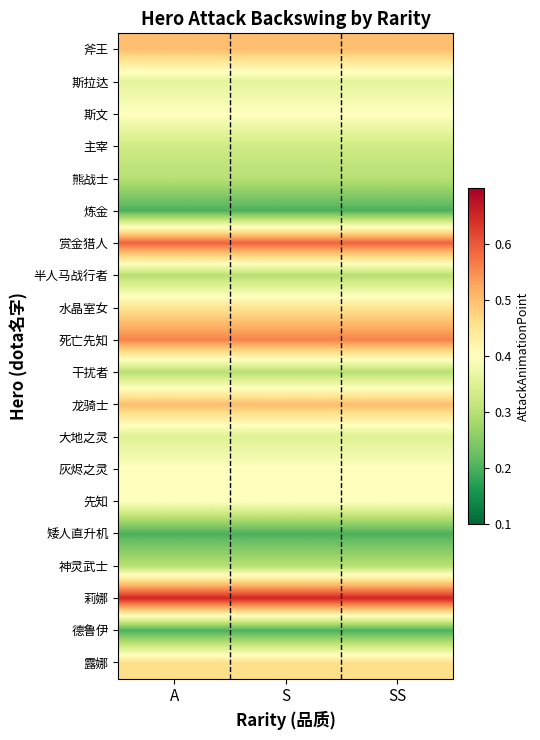

Rank the series by their maximum value, from highest to lowest.

莉娜, 赏金猎人, 死亡先知, 斧王, 龙骑士, 露娜, 水晶室女, 斯文, 灰烬之灵, 先知, 斯拉达, 大地之灵, 主宰, 熊战士, 半人马战行者, 干扰者, 神灵武士, 炼金, 矮人直升机, 德鲁伊